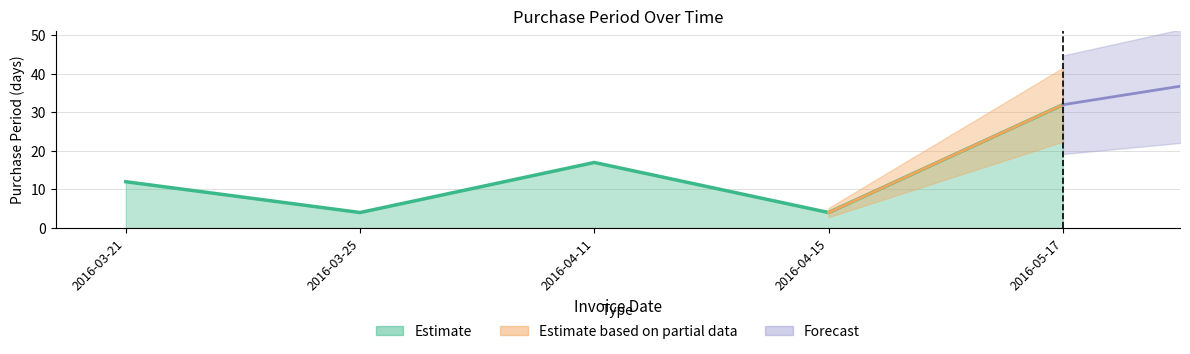

List the labels in order of value, smallest first.

2016-03-25, 2016-04-15, 2016-03-21, 2016-04-11, 2016-05-17